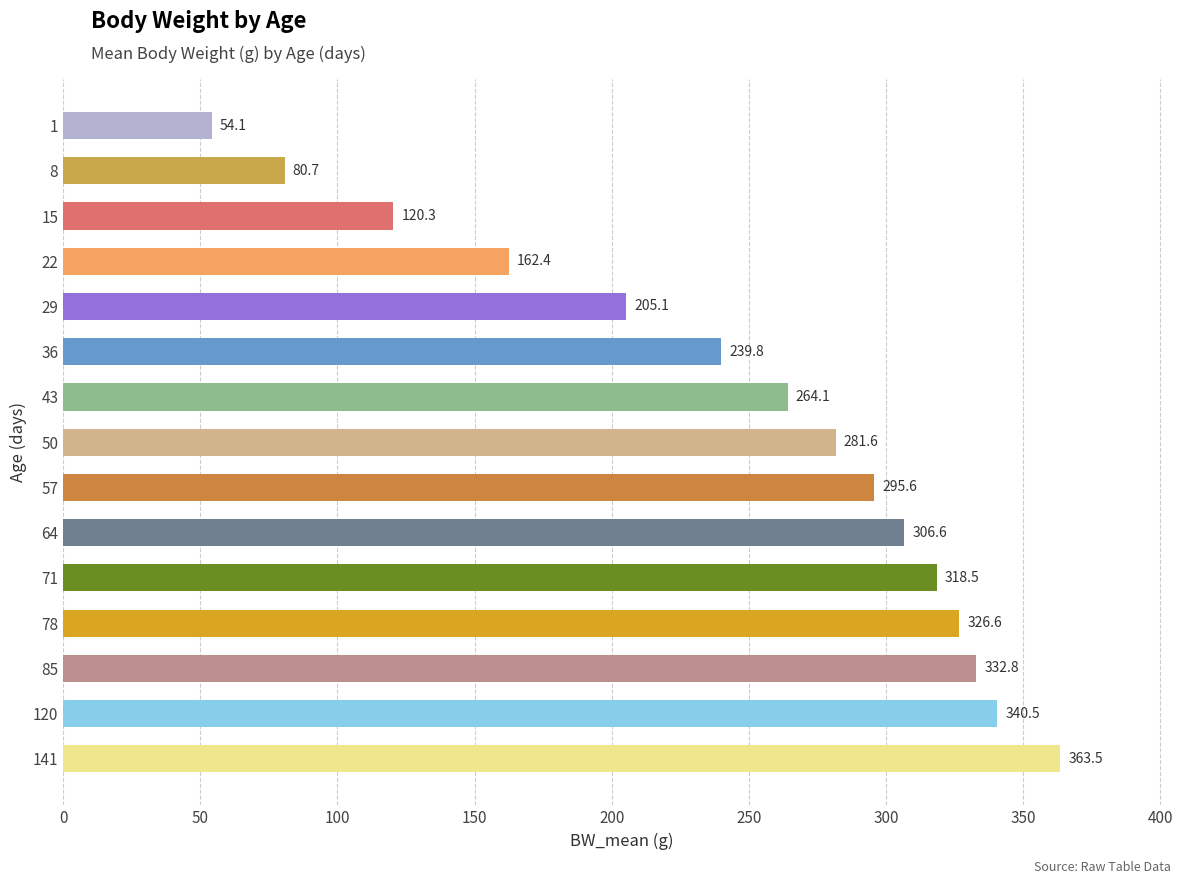

How many data points are less than 281?

7